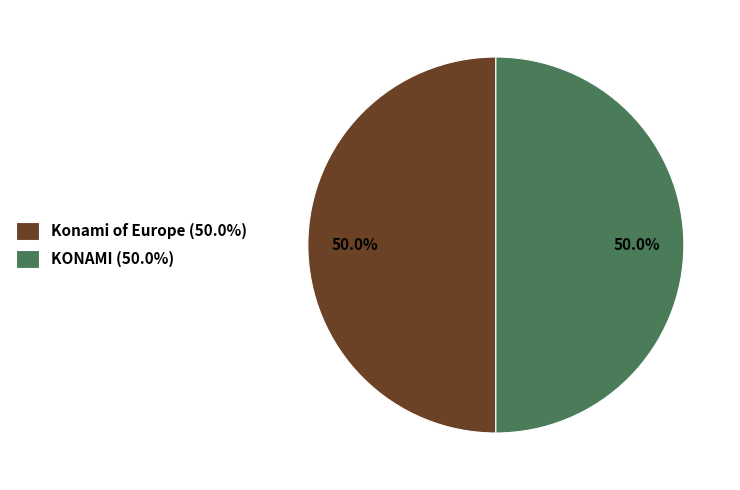

What percentage is NOT represented by Konami of Europe (50.0%)?

50.0%